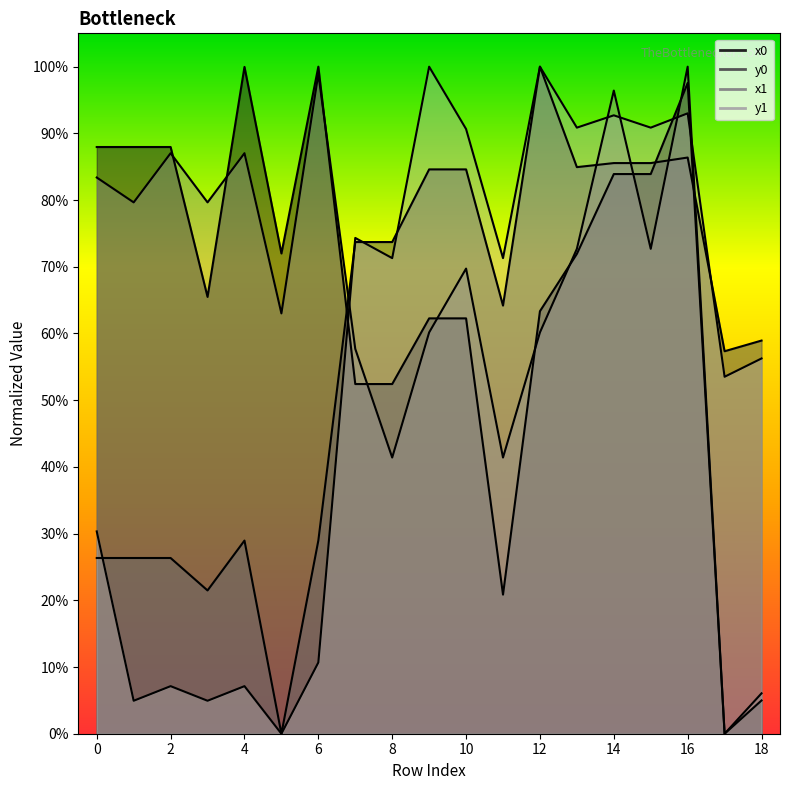

Is it true that y0 equals 73.7 at 7?

True